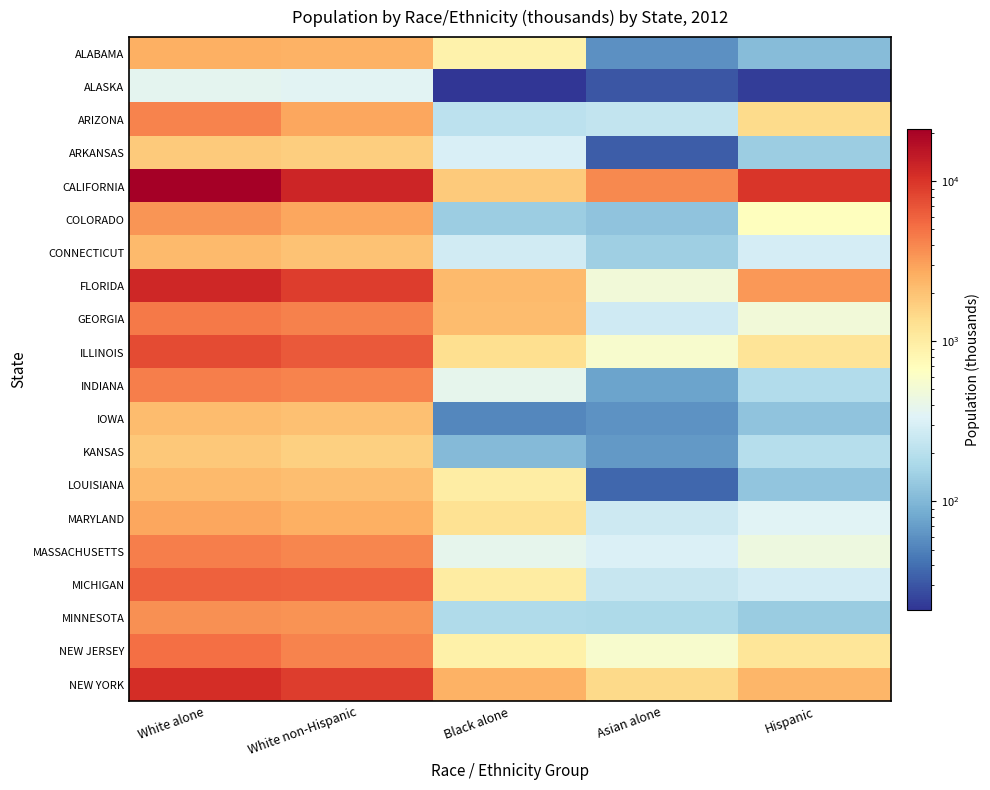

What is the spread (max minus min) of values at Asian alone?

3885